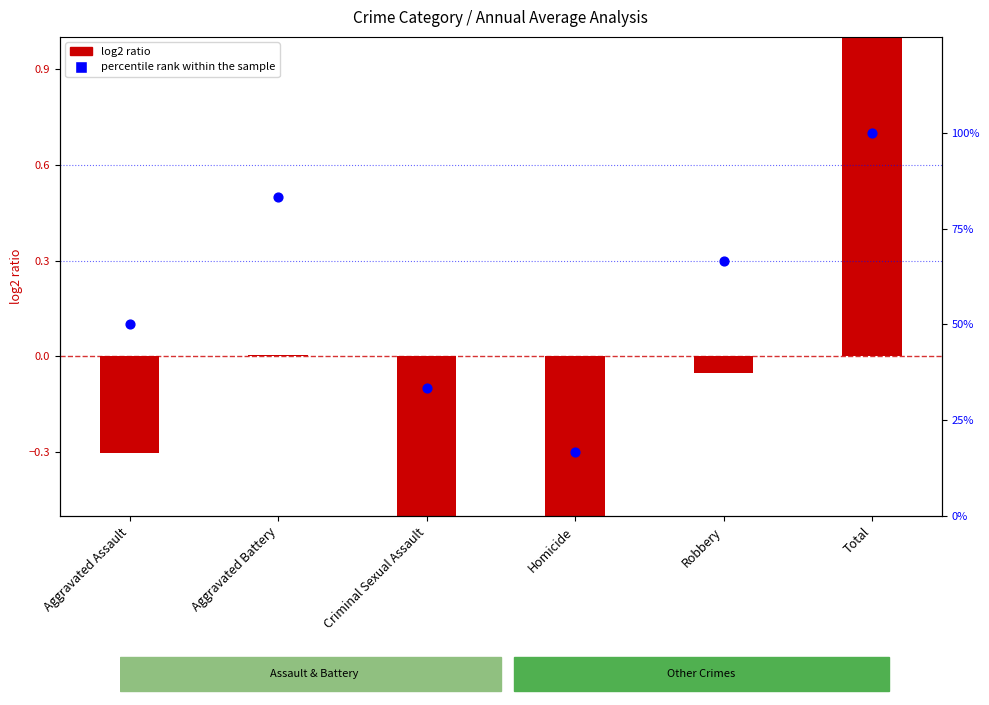

Which series reaches the maximum Y coordinate?

percentile rank within the sample